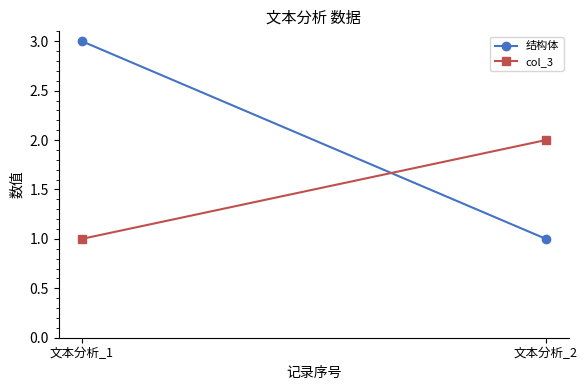

The value of 结构体 at 文本分析_2 is 1. True or false?

True